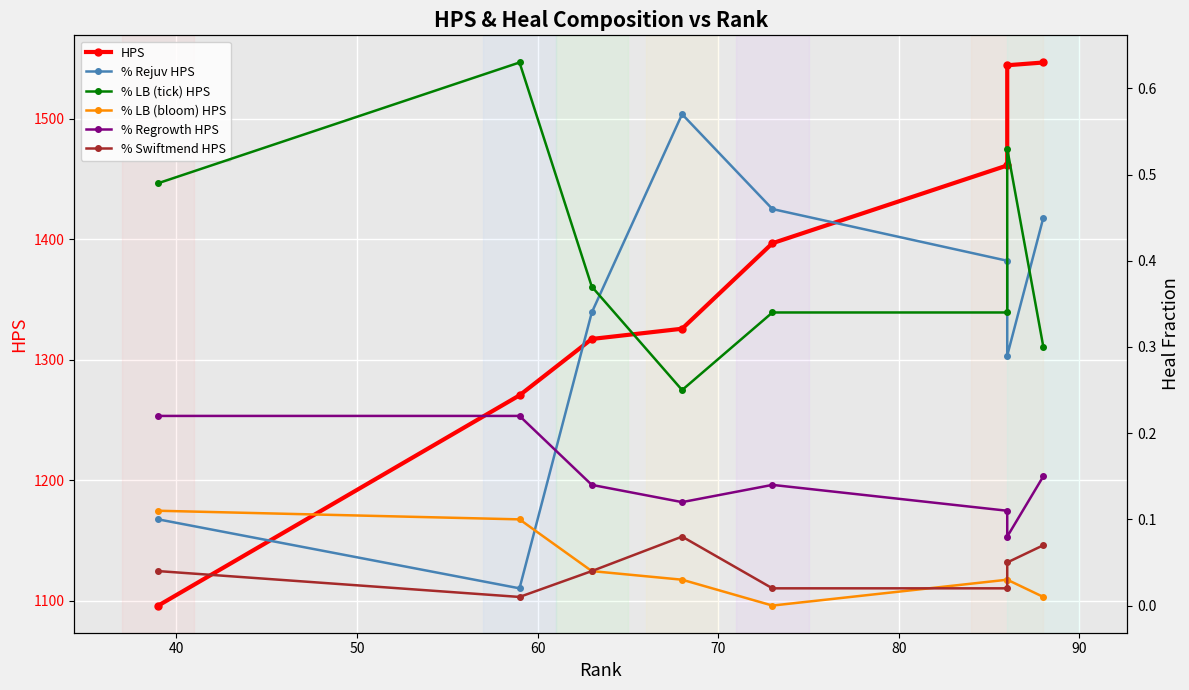

True or false: % LB (tick) HPS has more than 0 interior local peaks.

True